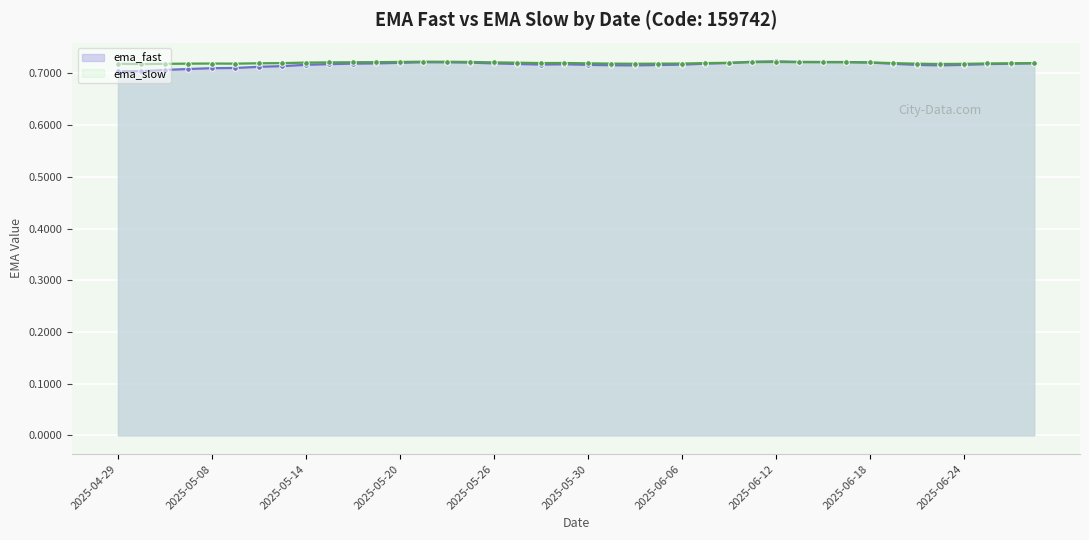

How many times do ema_fast and ema_slow cross each other?

2